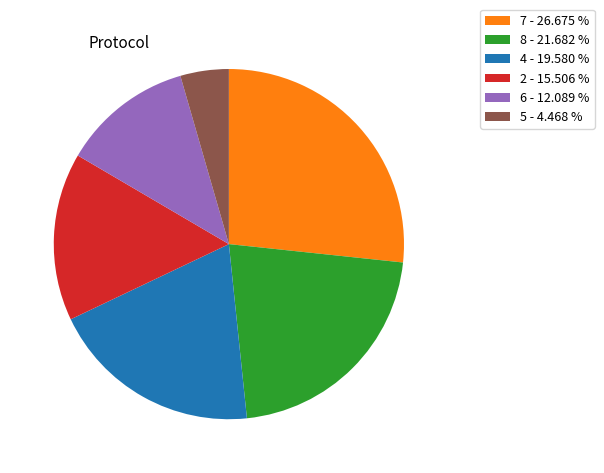

Which slice is the smallest?

5 - 4.468 %